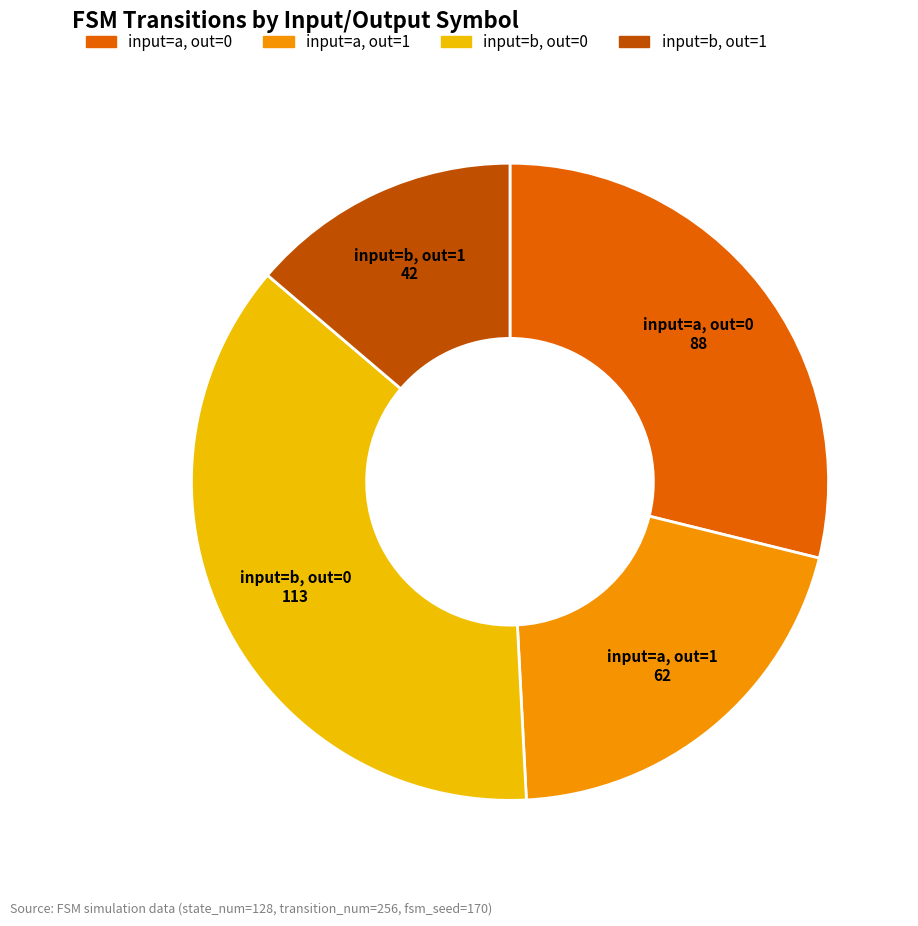

How many slices are in this pie chart?

4